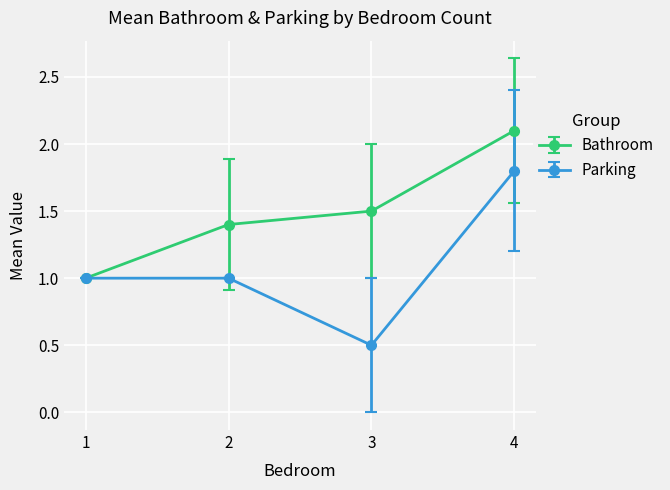

What is the value of the Bathroom point at the 4th from the left?

2.1